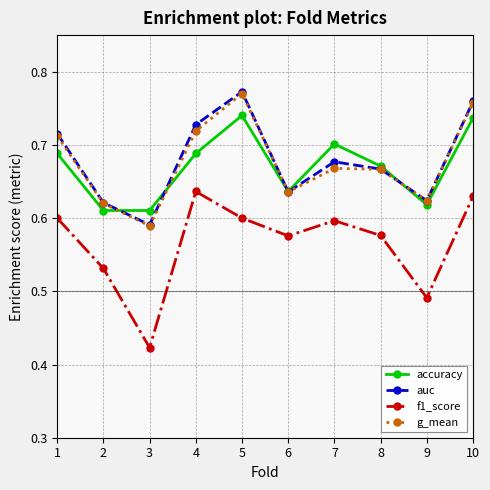

Which label corresponds to the smallest value in the chart?

3